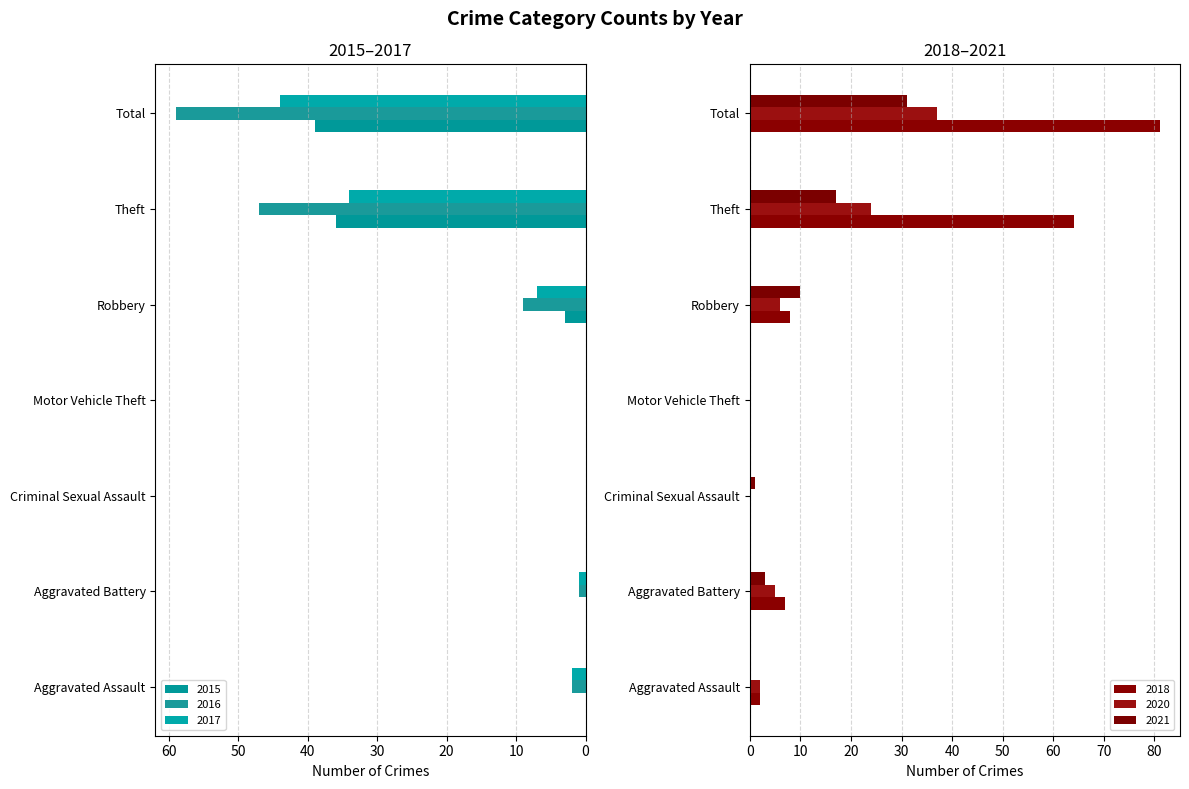

What position from the right is Aggravated Battery?

6